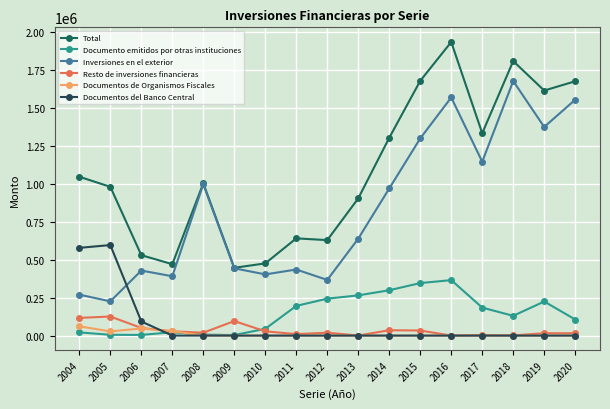

Is it true that Inversiones en el exterior equals 561662 at 2012?

False